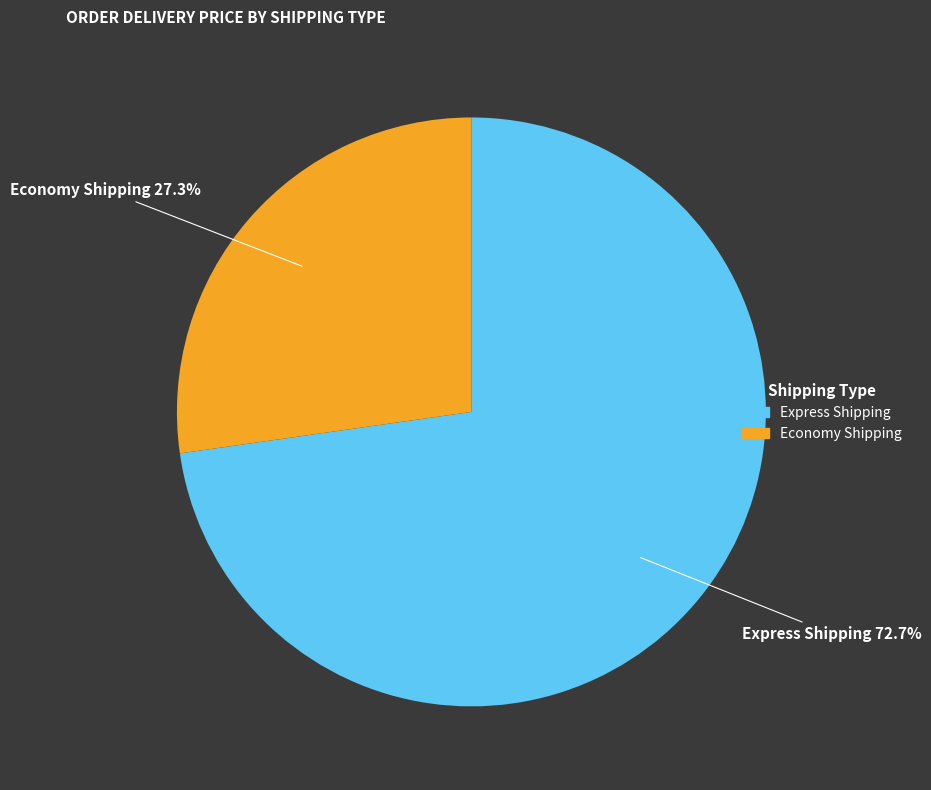

Which slice is the smallest?

Economy Shipping